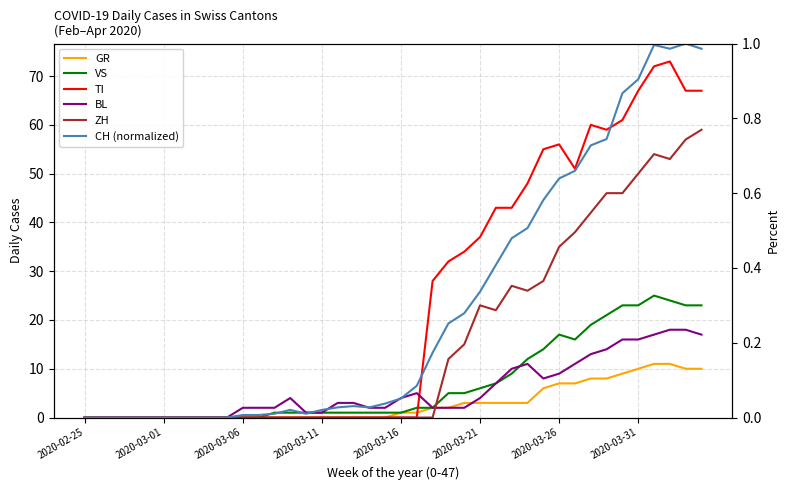

How many lines are shown in the chart?

6